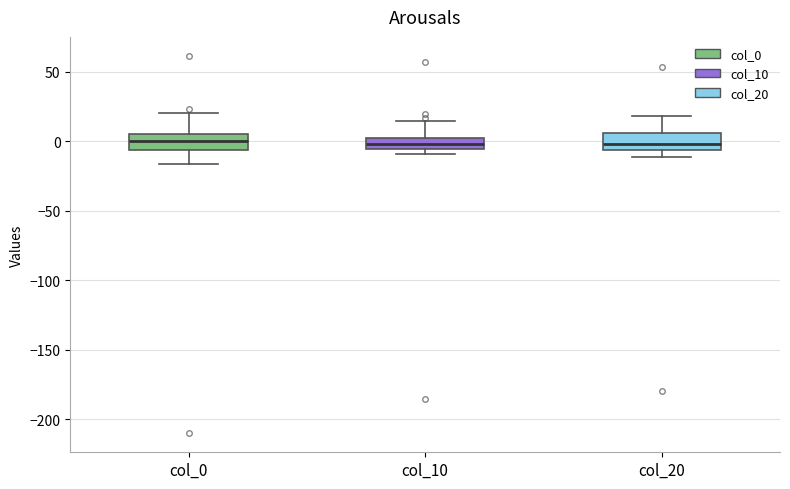

Reading left to right, transcribe this box plot: for each box, give where its median line is, the range the box spans, and where its two whiskers end, as read against the y-axis. The values are not printed on the chart, so give them approximately, as read against the axis.

col_0: median 0, box -5 to 5, whiskers -15 to 20
col_10: median 0, box -5 to 5, whiskers -10 to 15
col_20: median 0, box -5 to 5, whiskers -10 to 20